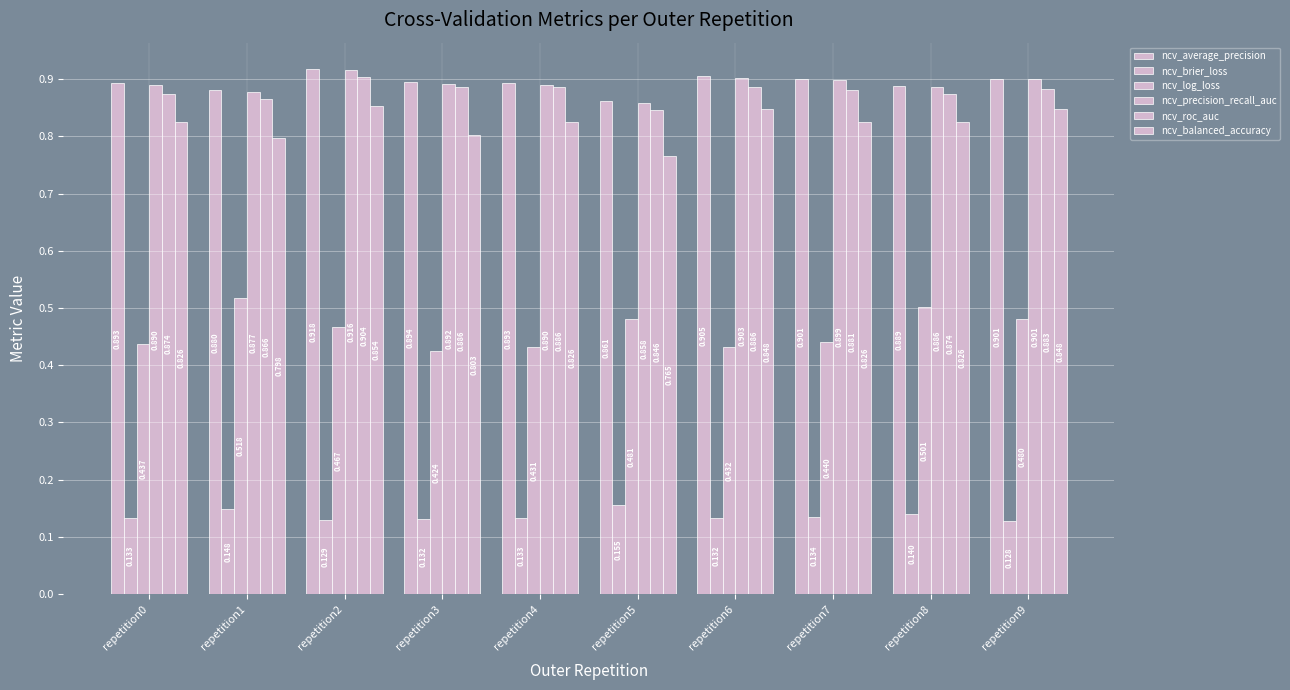

Reading left to right, list all the values displayed in this chart.

ncv_average_precision: 0.9	0.9	0.9	0.9	0.9	0.9	0.9	0.9	0.9	0.9
ncv_brier_loss: 0.1	0.1	0.1	0.1	0.1	0.2	0.1	0.1	0.1	0.1
ncv_log_loss: 0.4	0.5	0.5	0.4	0.4	0.5	0.4	0.4	0.5	0.5
ncv_precision_recall_auc: 0.9	0.9	0.9	0.9	0.9	0.9	0.9	0.9	0.9	0.9
ncv_roc_auc: 0.9	0.9	0.9	0.9	0.9	0.8	0.9	0.9	0.9	0.9
ncv_balanced_accuracy: 0.8	0.8	0.9	0.8	0.8	0.8	0.8	0.8	0.8	0.8